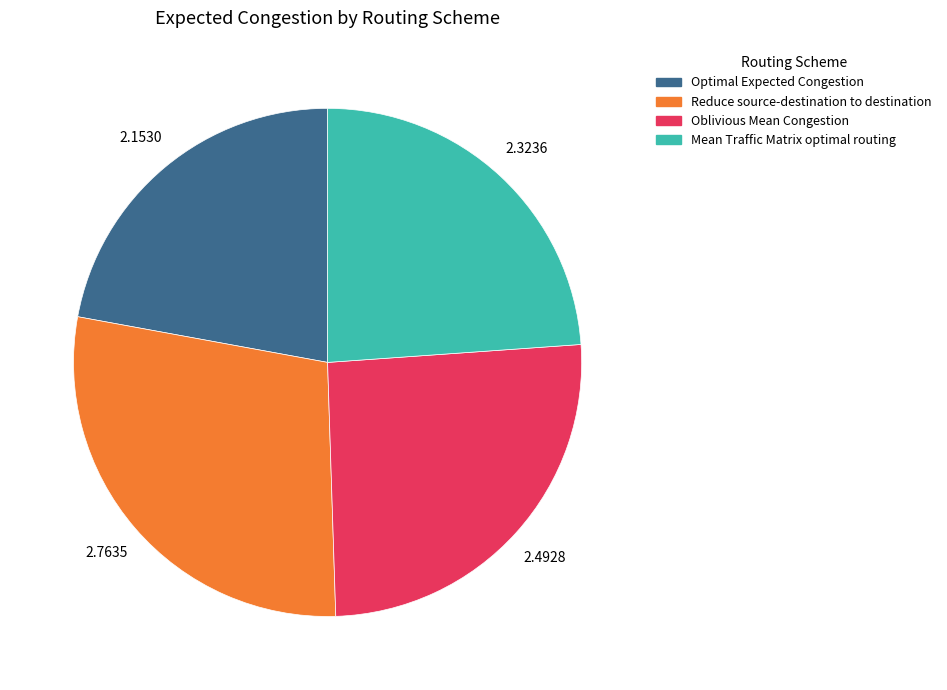

Rank the categories by value from highest to lowest.

Reduce source-destination to destination, Oblivious Mean Congestion, Mean Traffic Matrix optimal routing, Optimal Expected Congestion